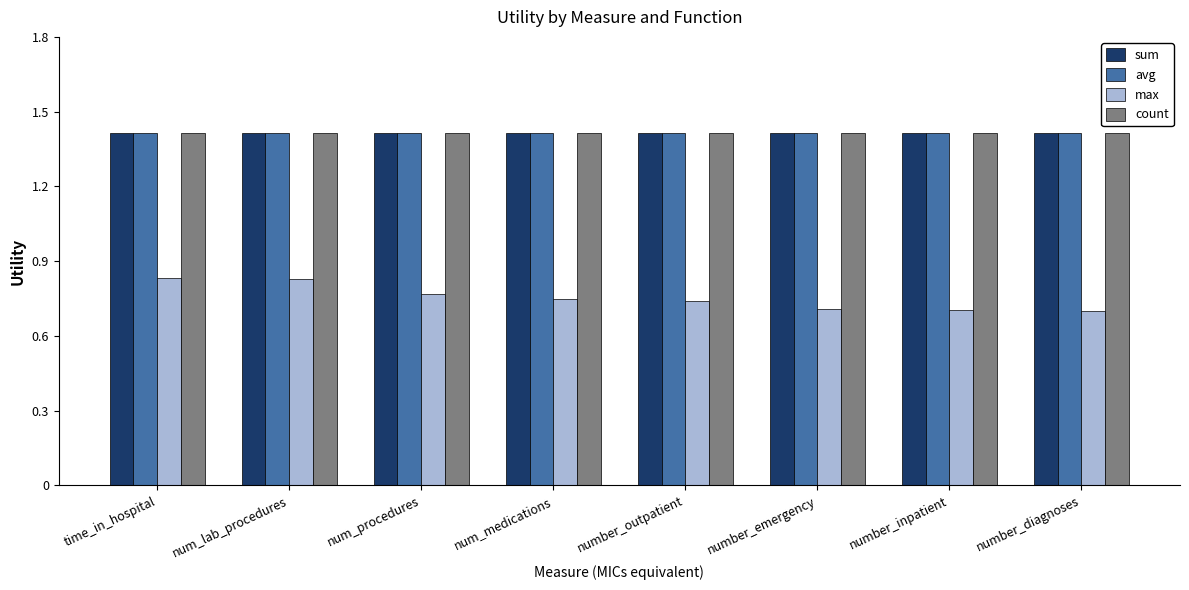

What is the average value of the count series?

1.4